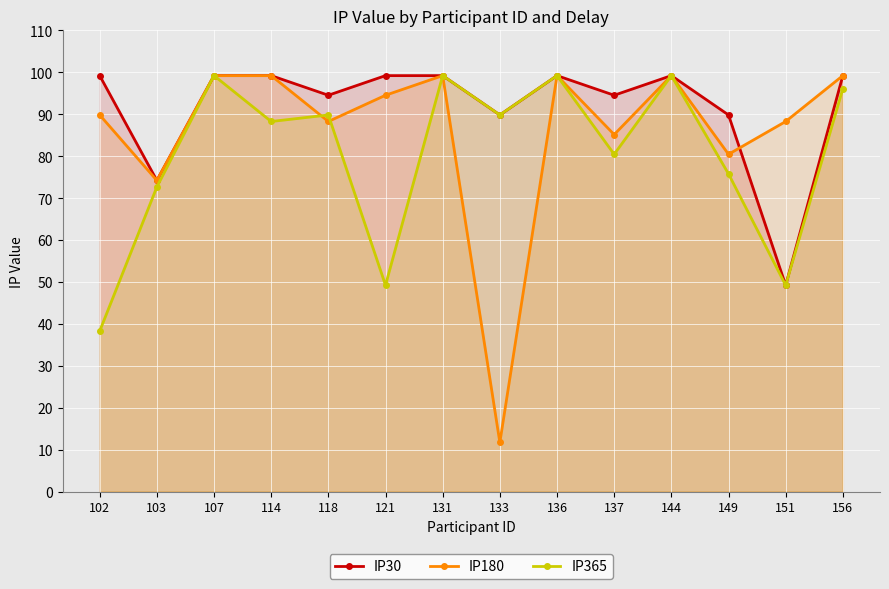

List the series in order of their peak value, lowest first.

IP30, IP180, IP365